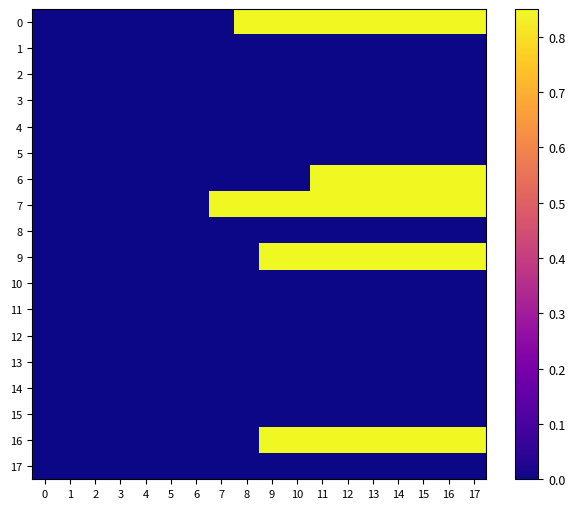

Between 0 and 17, which is larger?

17